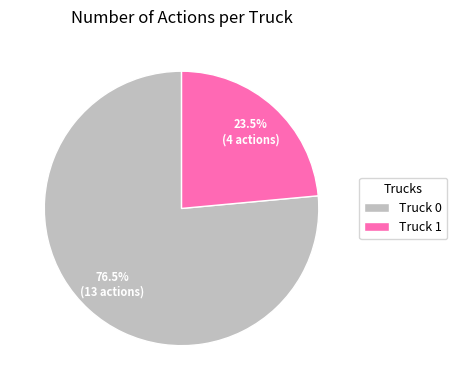

True or false: Truck 1 accounts for 31% of the total.

False